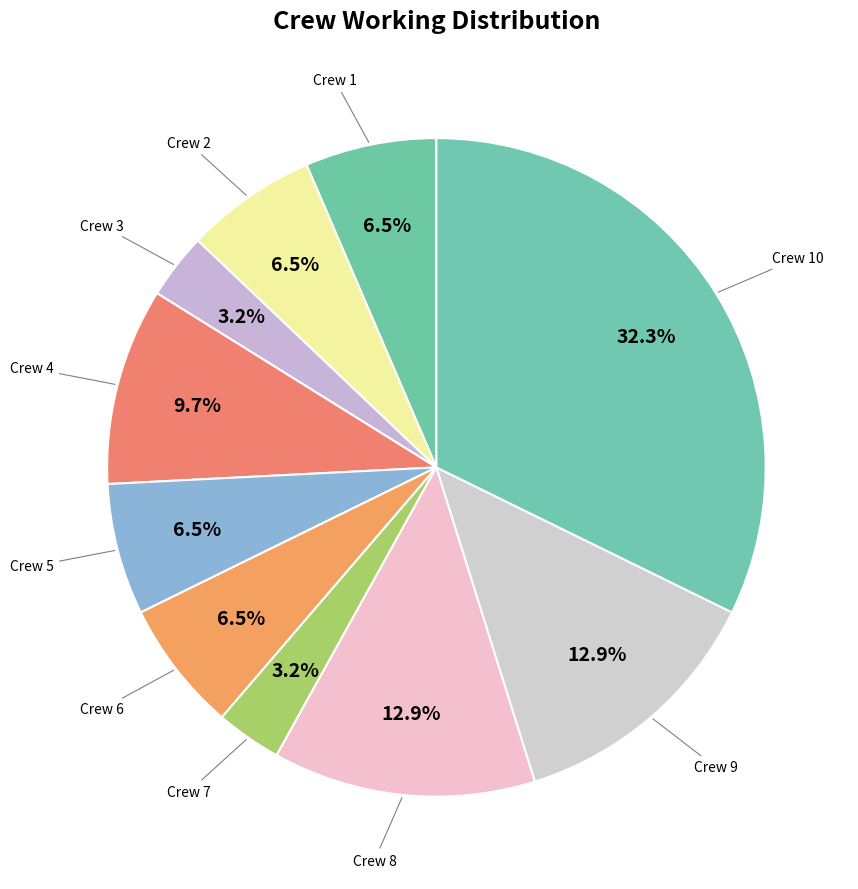

How many segments does this pie chart have?

10